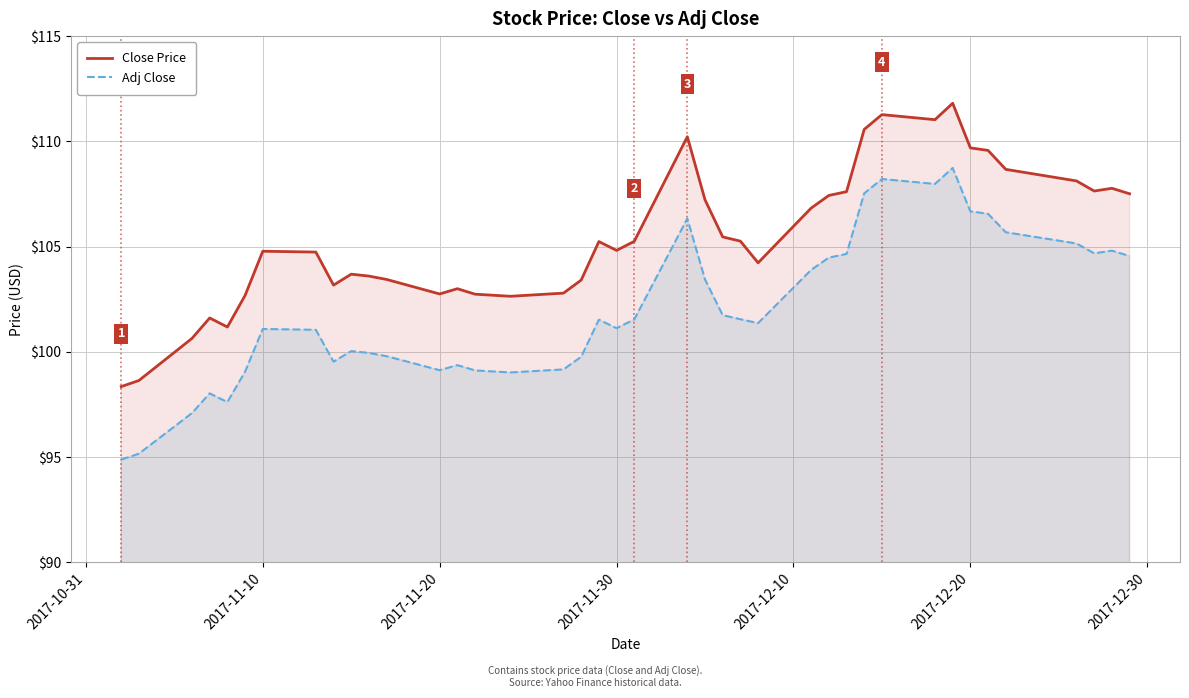

Which series has the largest range (max minus min)?

Adj Close